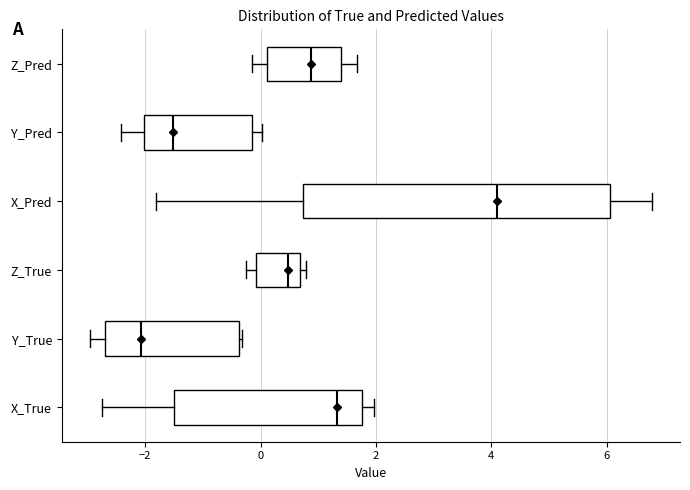

Where is the left edge of the box for Y_True on the x-axis? The values are not printed on the chart, so give them approximately, as read against the axis.

-2.6